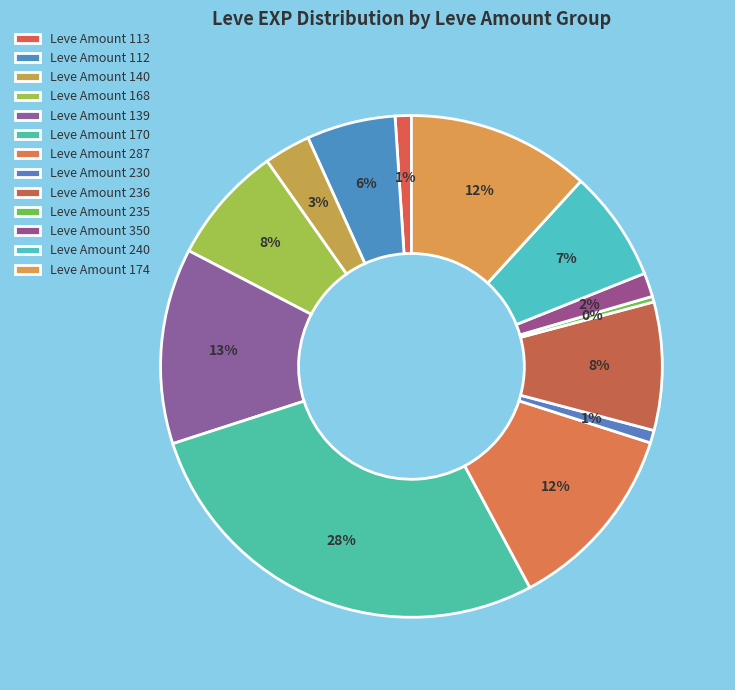

Is there a majority slice in this chart?

No